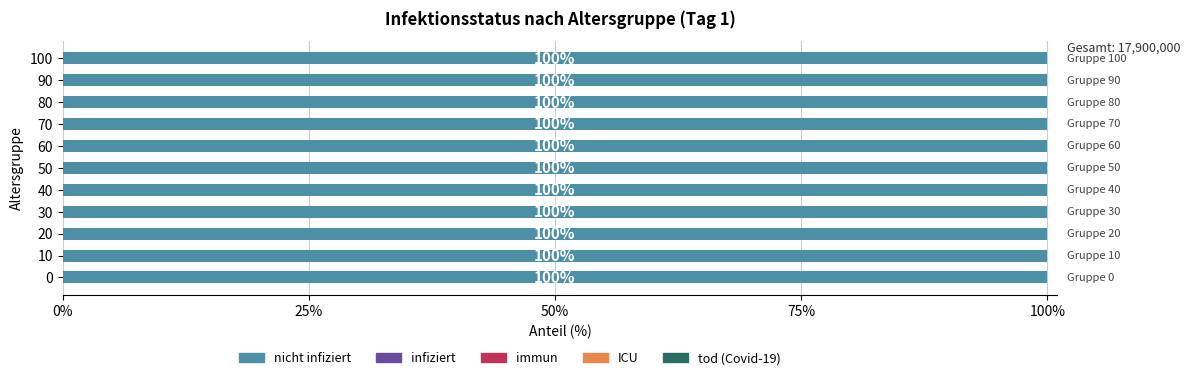

What is the total value across all series at 90?

100.0